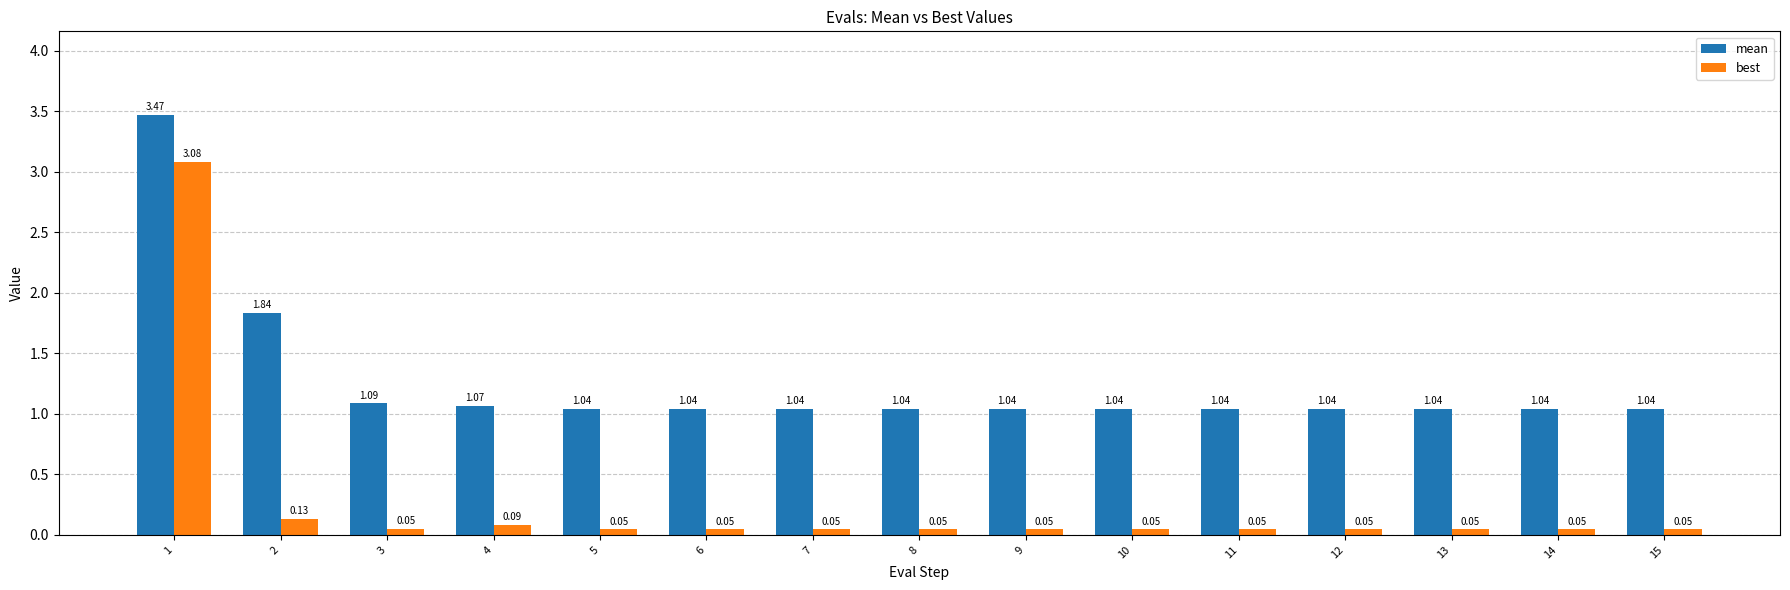

What is the sum of the mean values at 11 and 12?

2.1